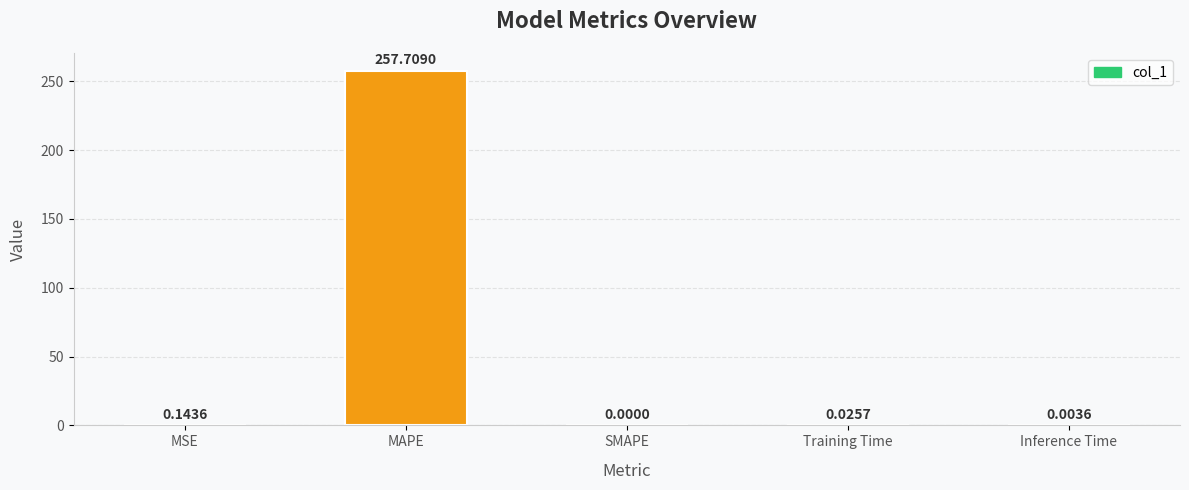

Between Inference Time and MAPE, which is larger?

MAPE